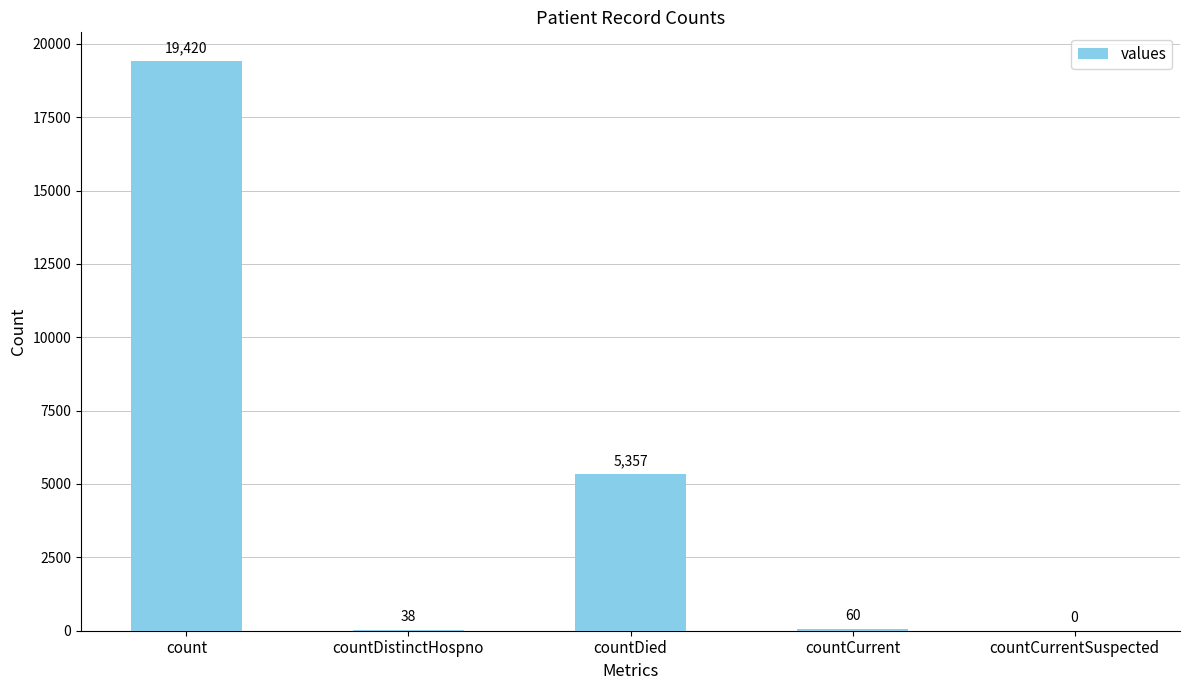

How many series are shown in this chart?

1